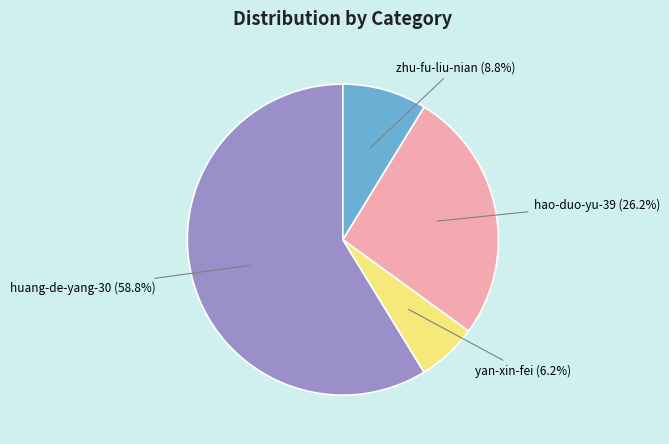

Is there a majority slice in this chart?

Yes